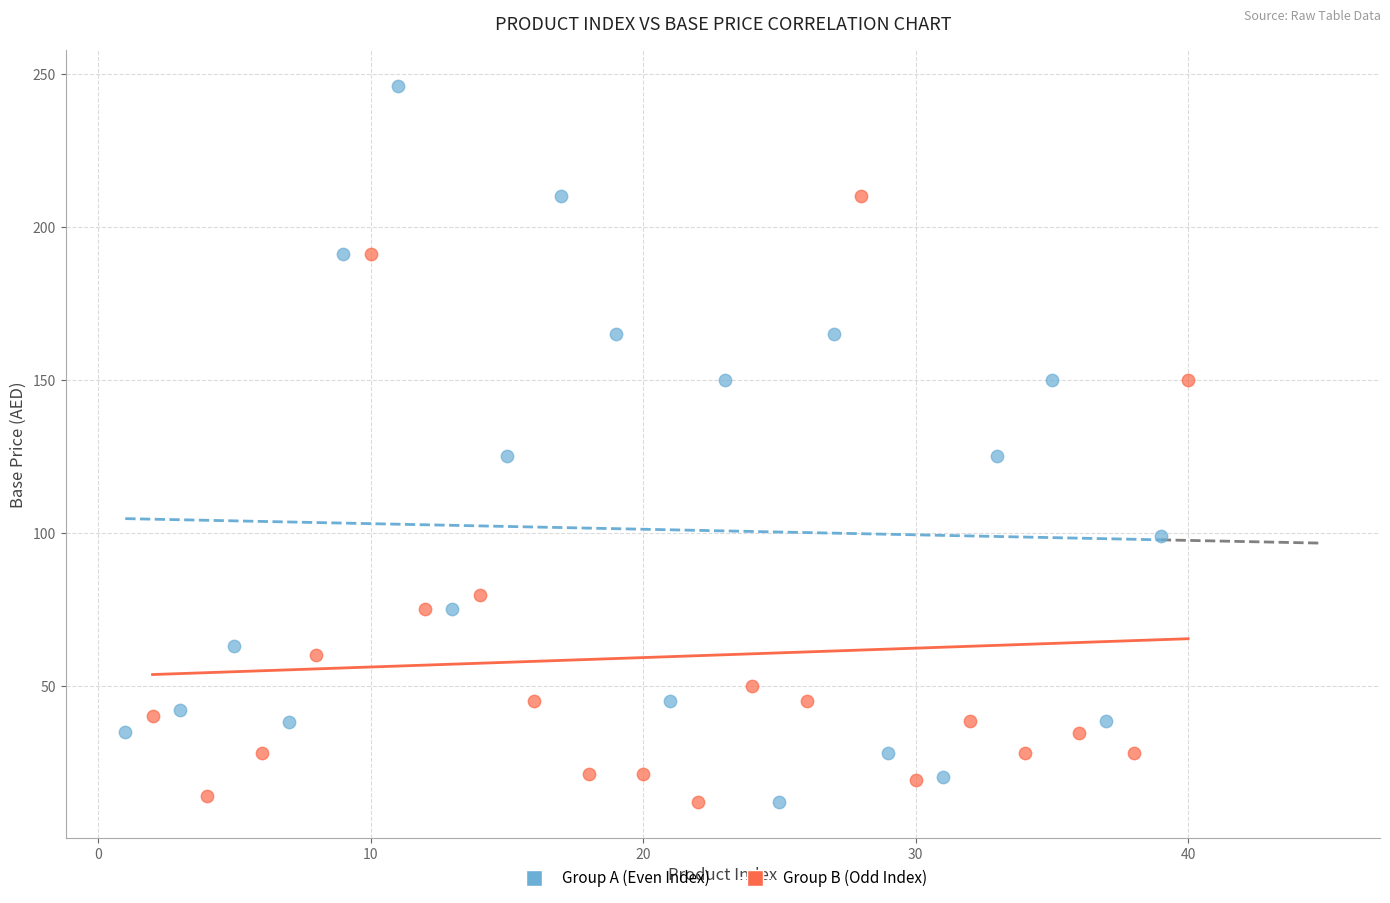

What are all the series names shown in the legend?

Group A (Even Index), Group B (Odd Index)